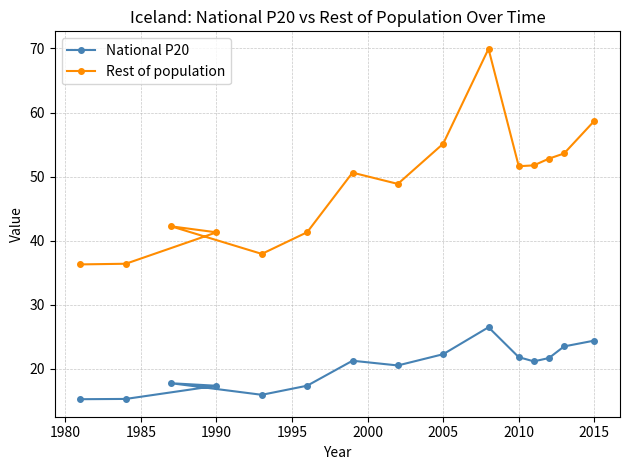

Reading right to left, list all the values displayed in this chart.

National P20: 24.4	23.5	21.6	21.1	21.8	26.4	22.2	20.5	21.2	17.3	15.9	17.7	17.3	15.3	15.2
Rest of population: 58.7	53.6	52.8	51.7	51.6	69.9	55.1	48.8	50.6	41.3	37.9	42.2	41.3	36.4	36.3